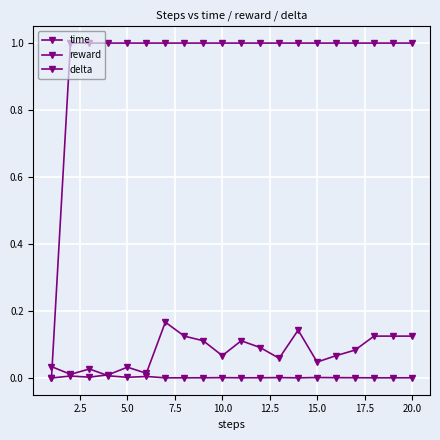

In time, how many points are lower than both neighbors (excluding endpoints)?

6